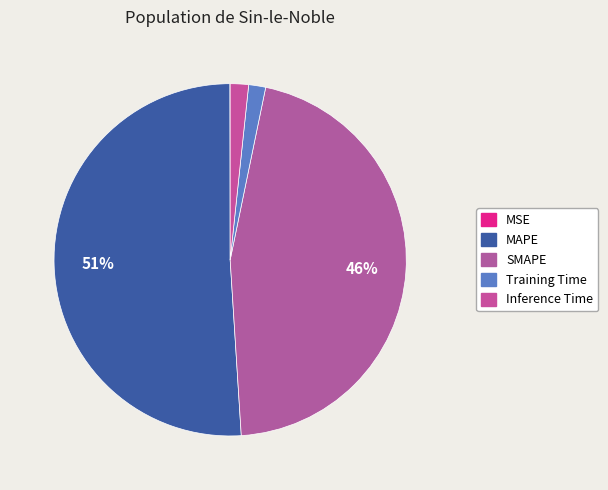

Combined, what portion of the pie is MAPE and Inference Time?

52.7%